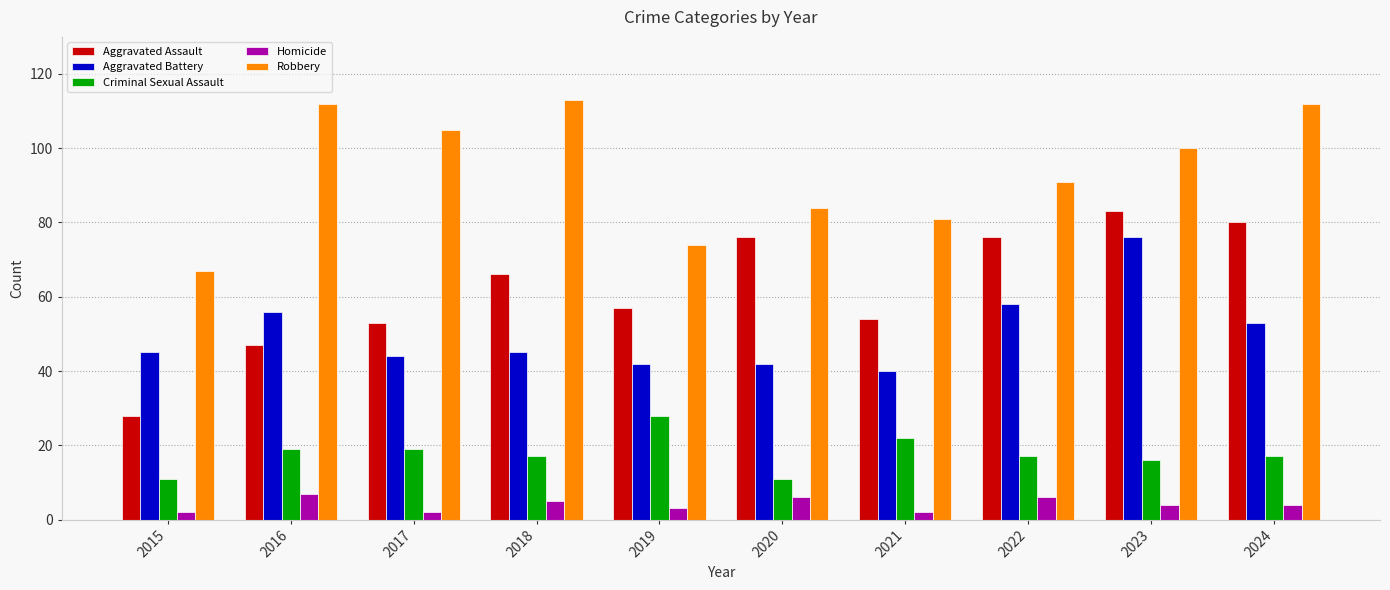

Is the value of Homicide at 2023 greater than the value of Aggravated Battery at 2019?

No